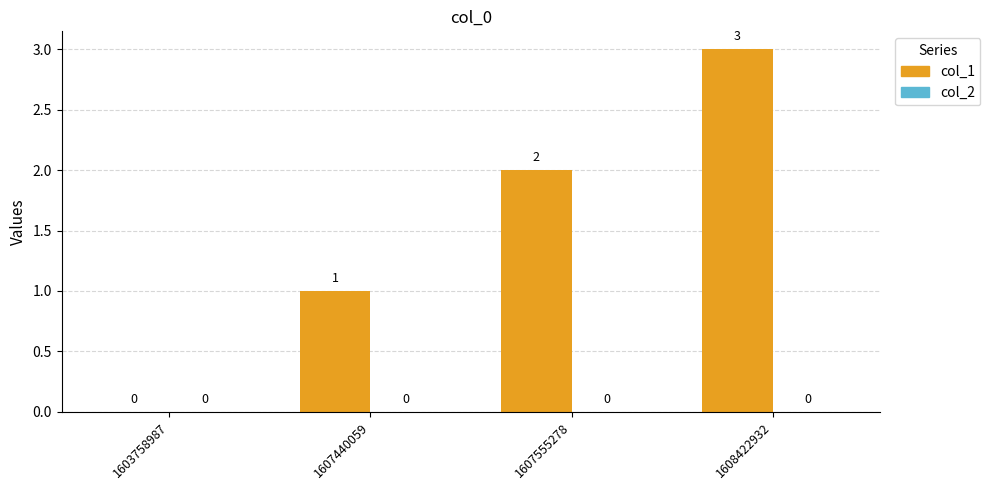

What is the sum of all values?

6